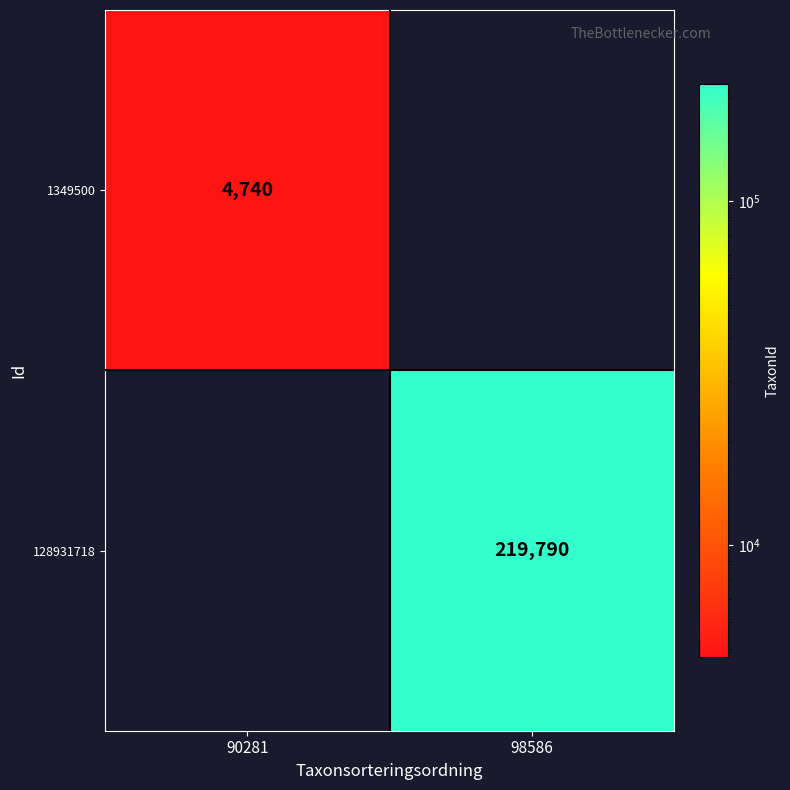

Is the value of 1349500 at 90281 greater than the value of 128931718 at 98586?

No